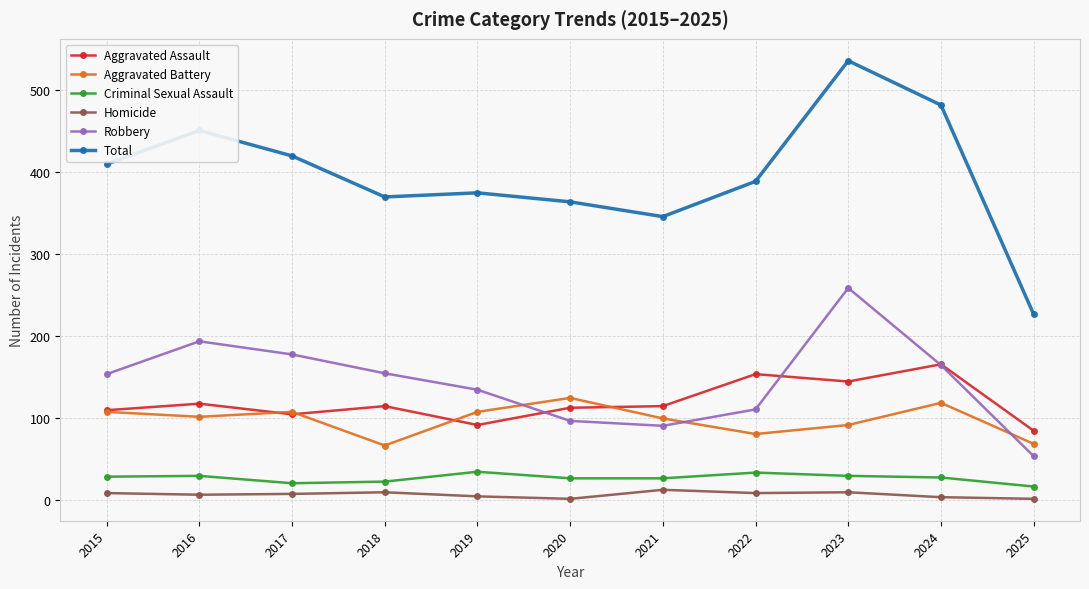

The Robbery series shows 69 at 2015. True or false?

False